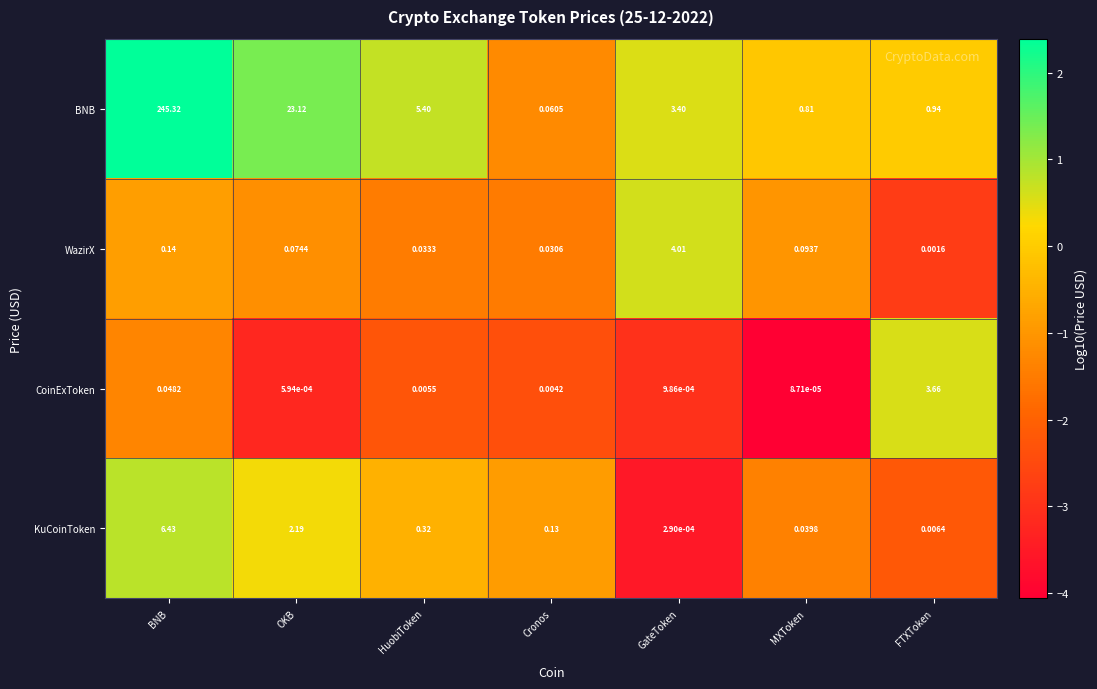

Which series has the widest spread of values?

BNB